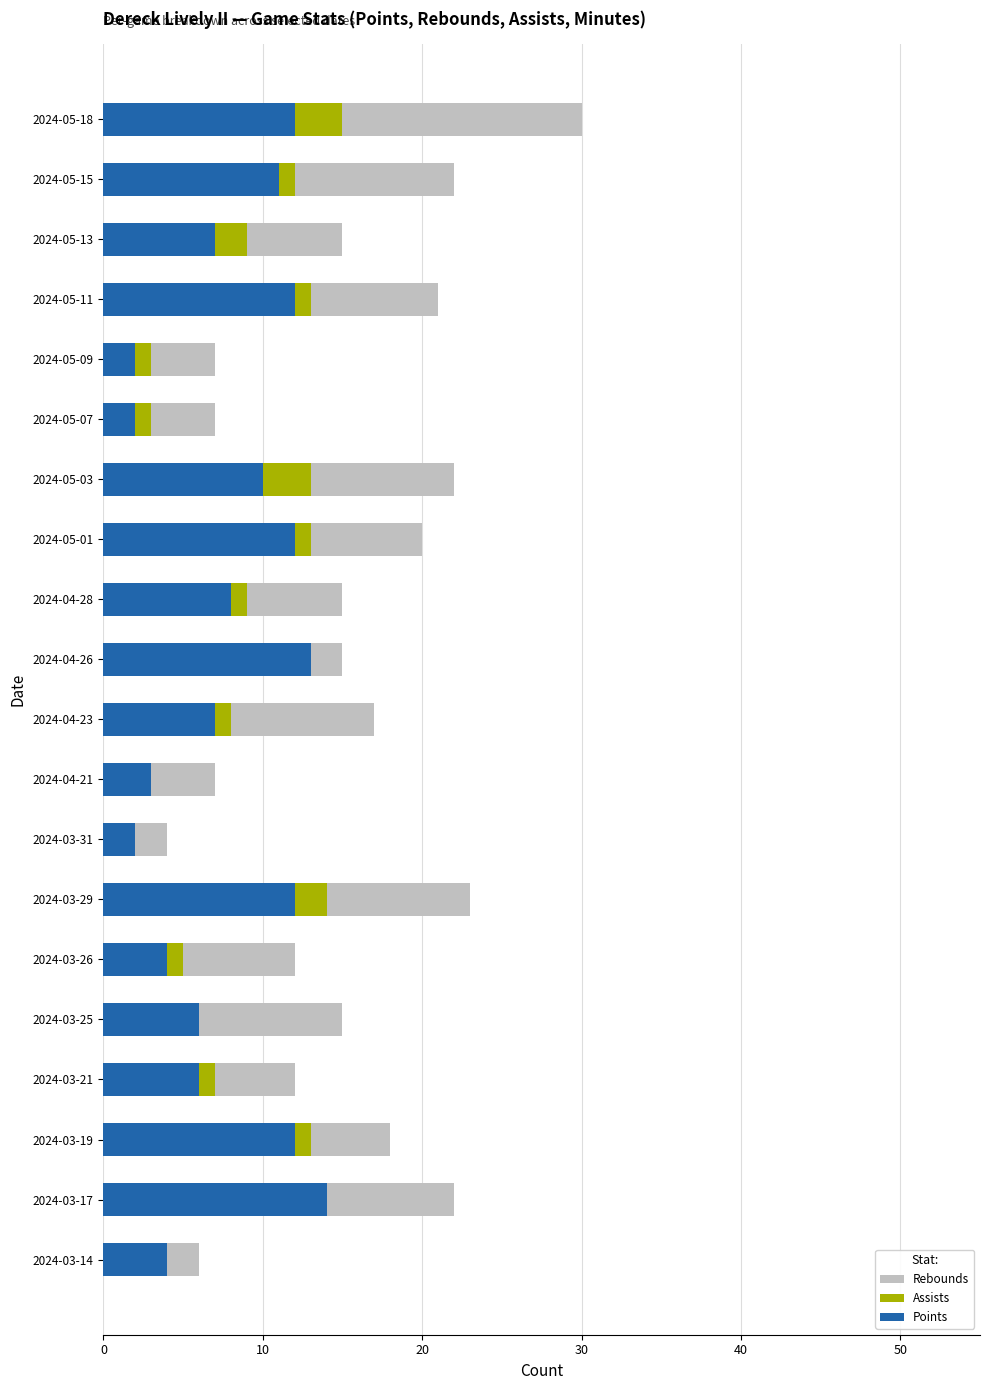

At which category is the sum across all series the highest?

2024-05-18